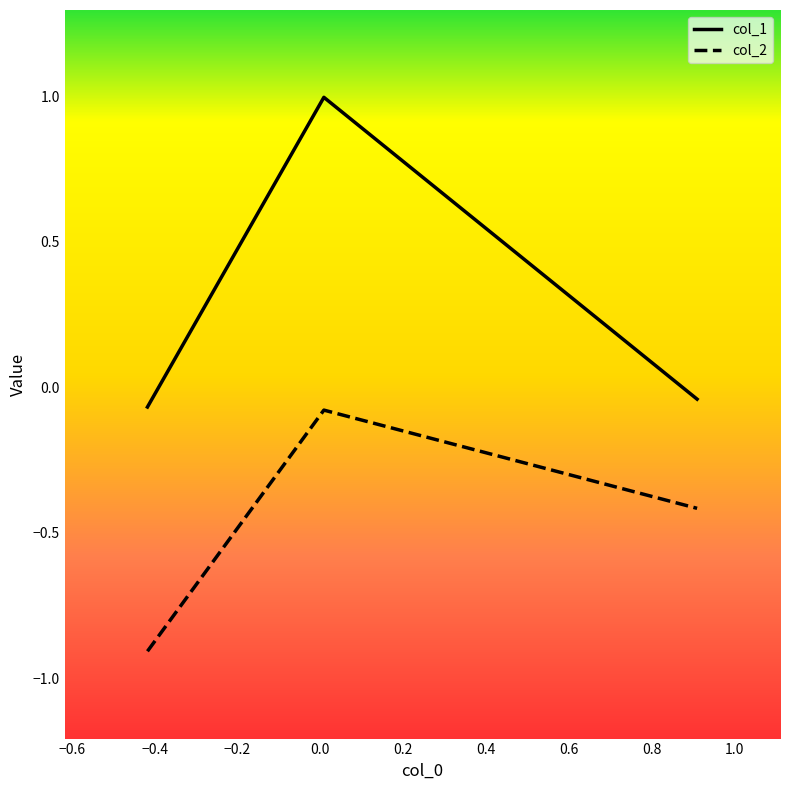

What is the minimum value for col_2?

-0.9